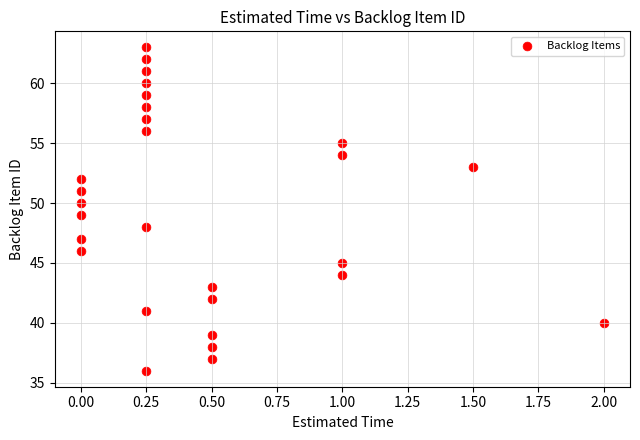

Count the number of points in this scatter plot.

28